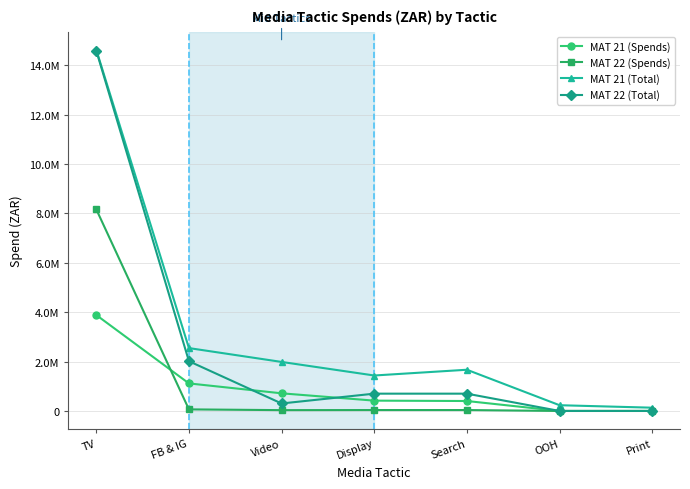

Does the chart have visible grid lines?

Yes